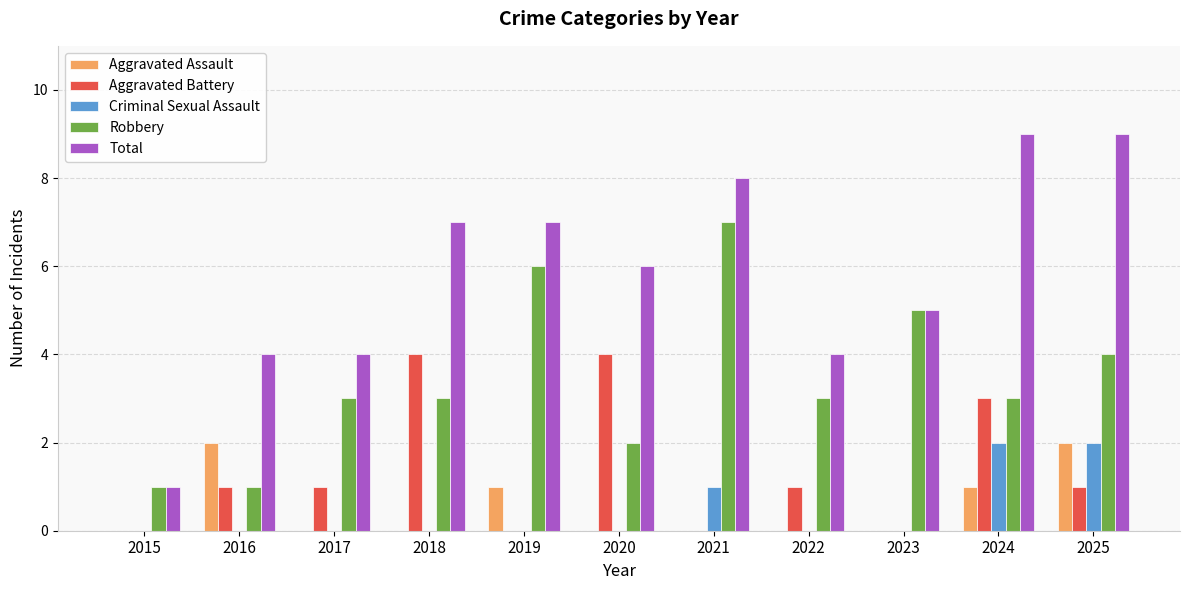

What is the maximum value for Aggravated Battery?

4